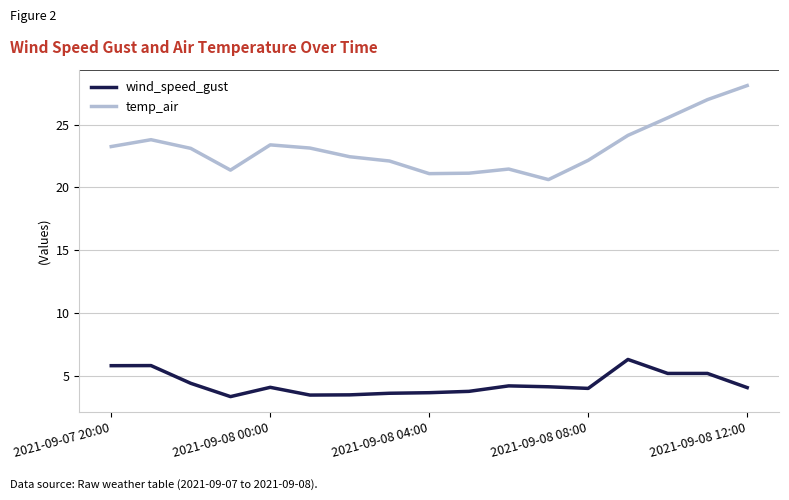

What is the maximum value for wind_speed_gust?

6.3